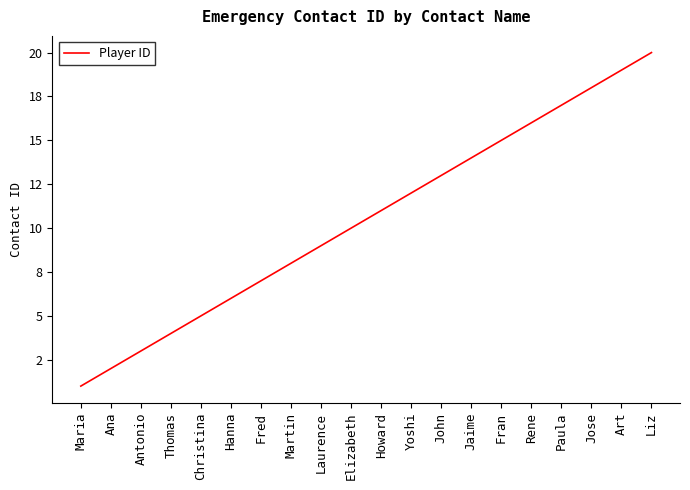

Is this an area chart (filled region under the line)?

No